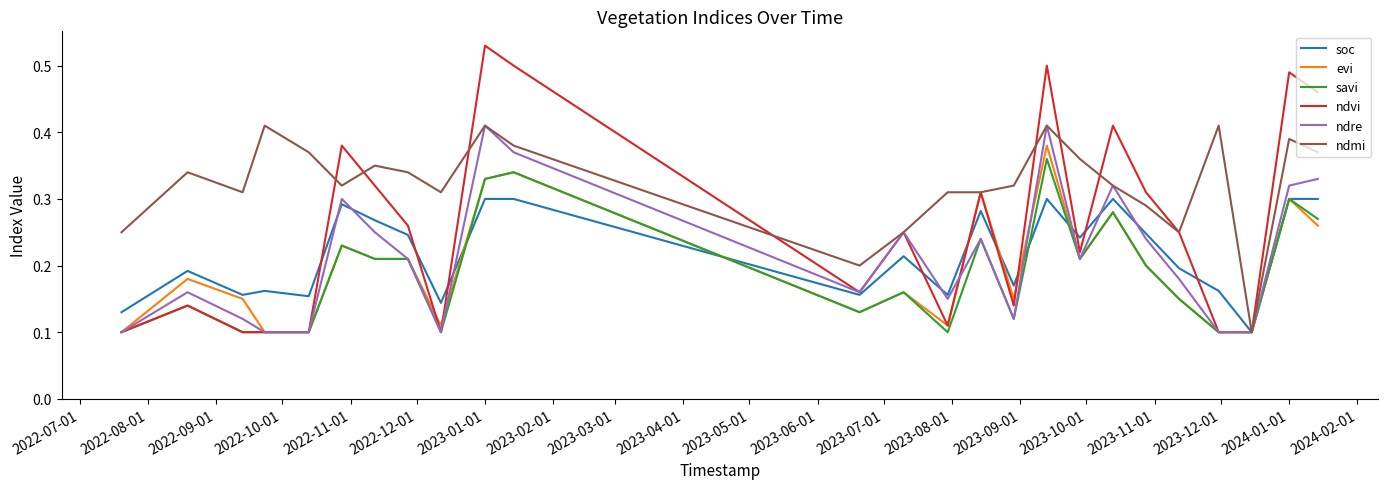

Does the chart have visible grid lines?

No